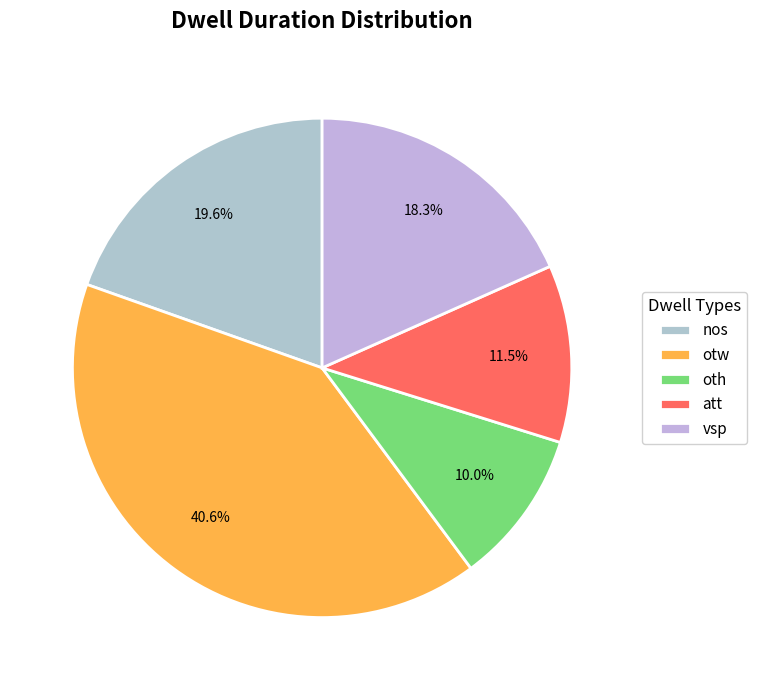

Between vsp and att, which is larger?

vsp